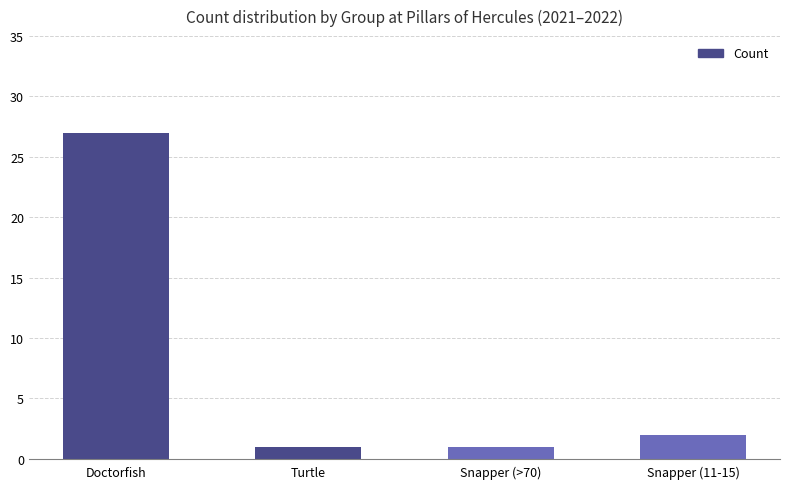

What is the minimum value shown in the chart?

1